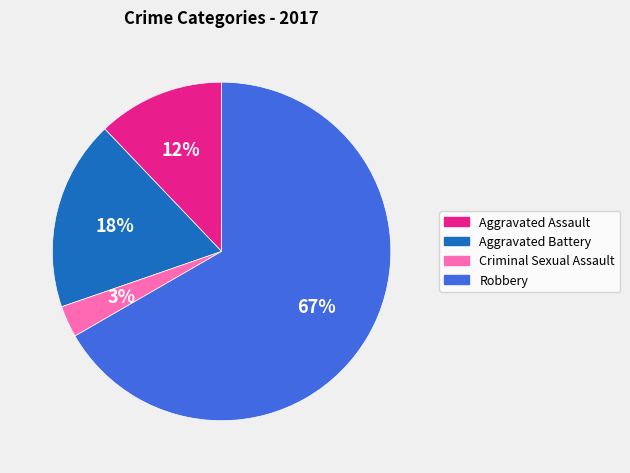

To the nearest percent, what is the average slice percentage?

25%